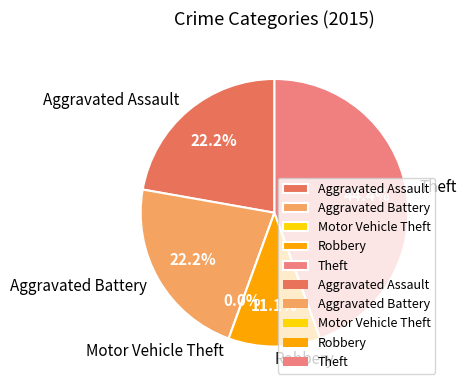

What is the ratio of the value at Aggravated Assault to the value at Theft?

0.5